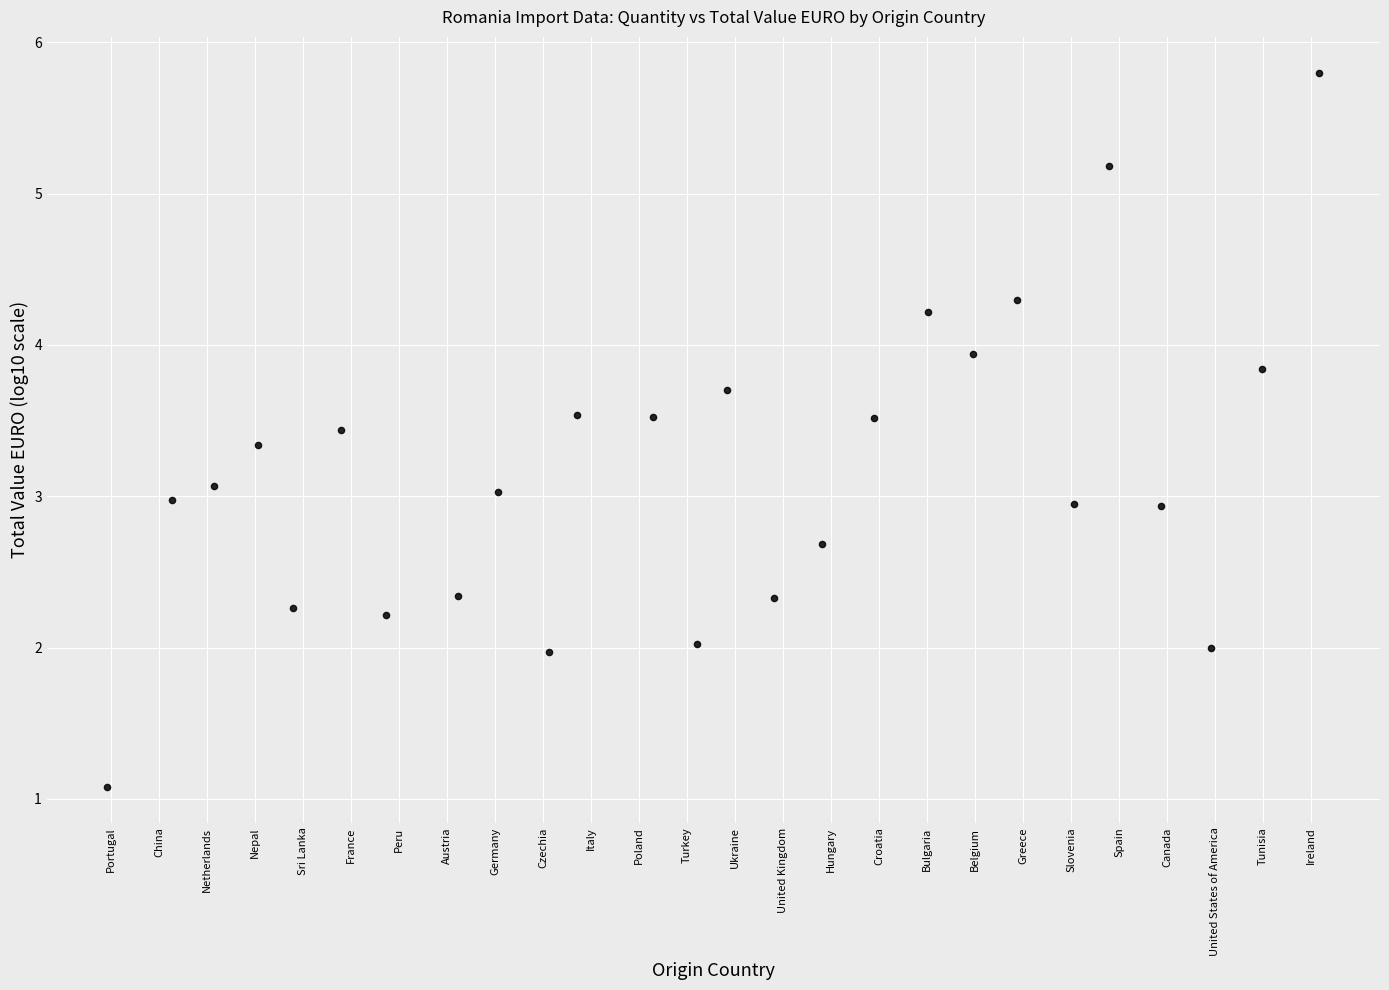

What is the range of X values (max minus min)?

25.2